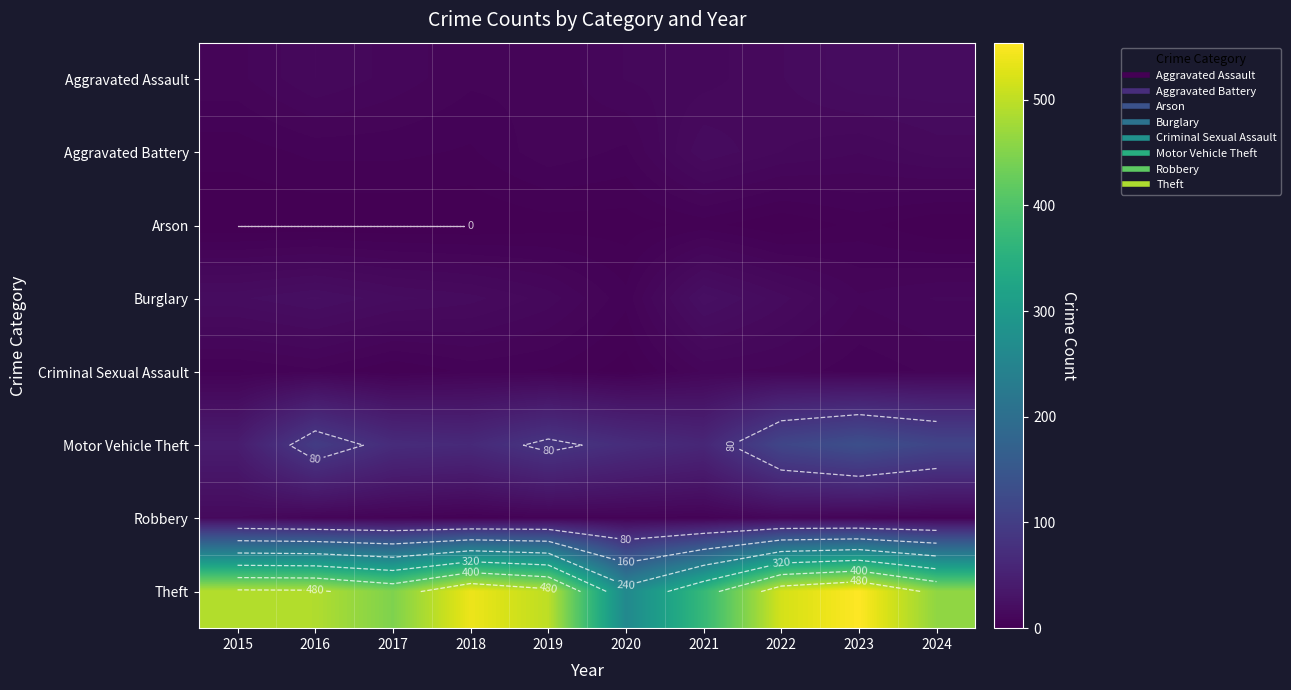

Is the value of Motor Vehicle Theft at 2019 greater than the value of Aggravated Battery at 2017?

Yes